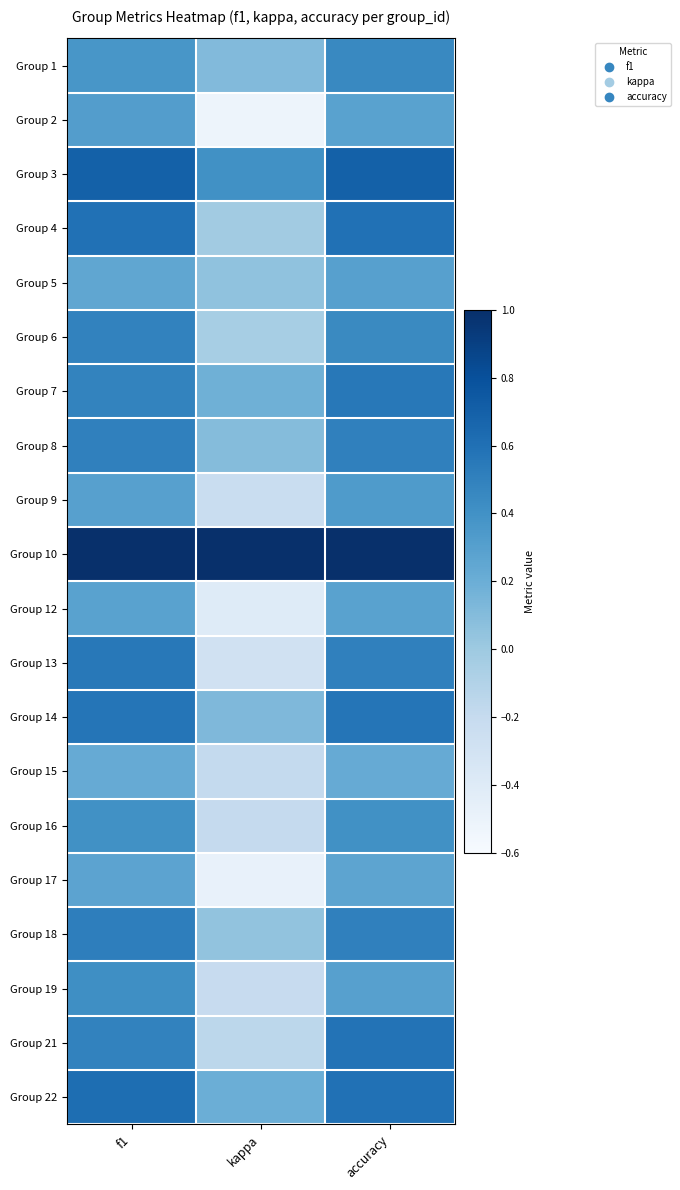

Which category has the highest value across all series?

f1